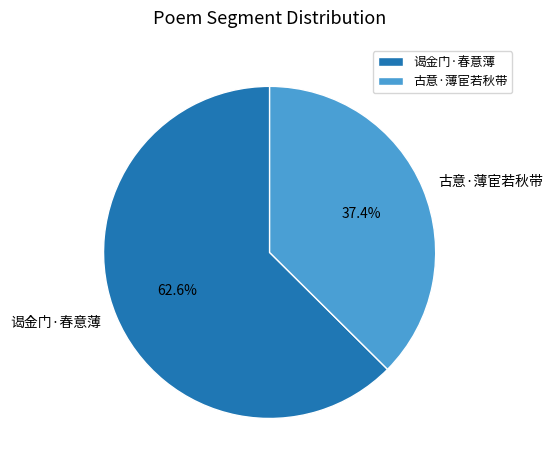

True or false: 古意·薄宦若秋带 accounts for 49% of the total.

False